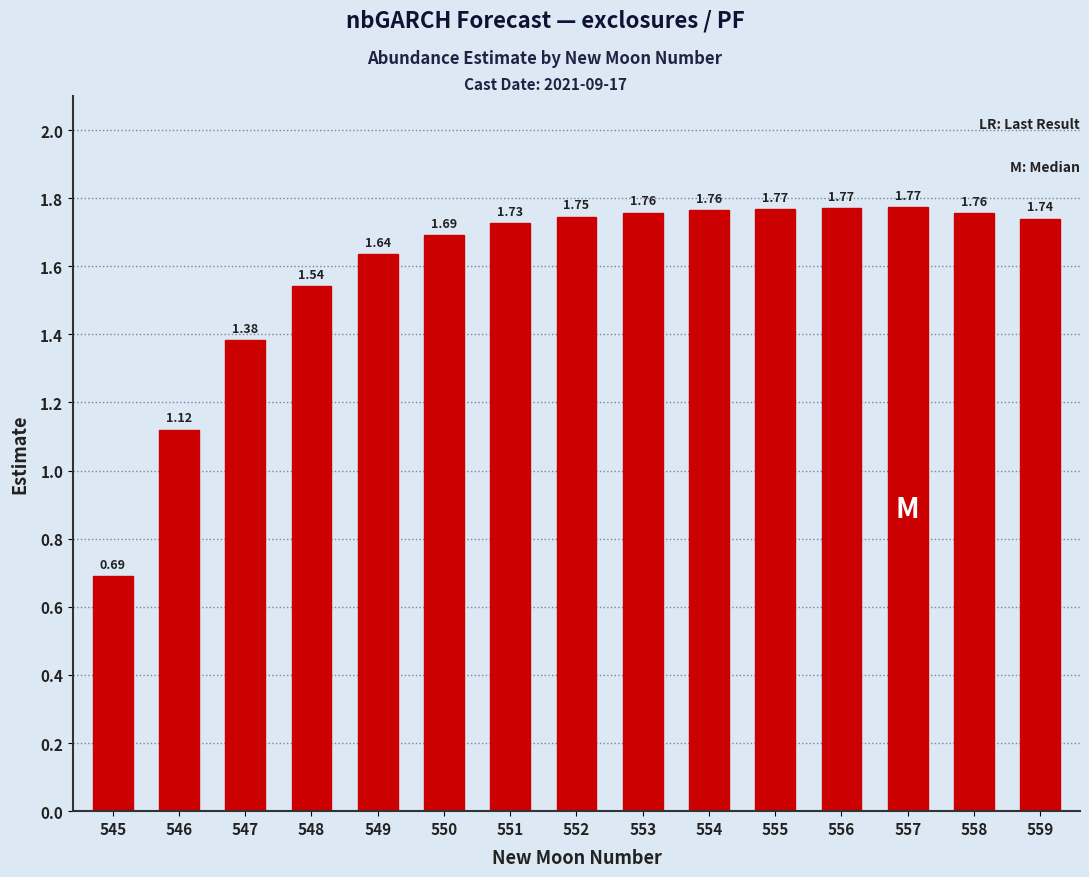

What is the sum of the values at 559 and 545?

2.4